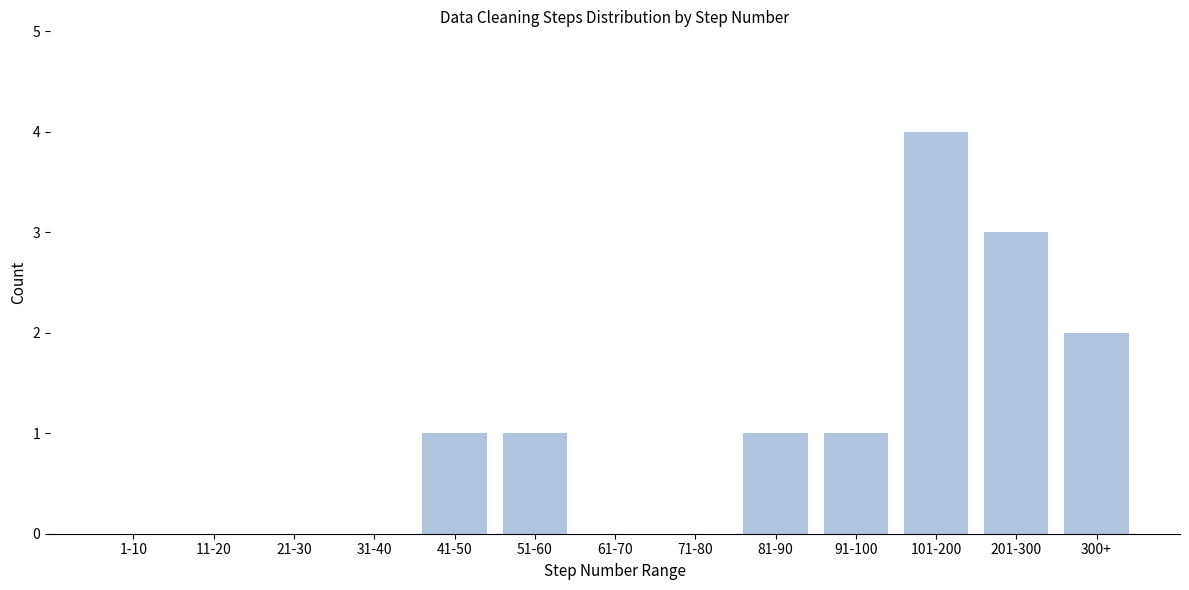

Reading left to right, what are all the values shown in this chart?

1-10=0	11-20=0	21-30=0	31-40=0	41-50=1	51-60=1	61-70=0	71-80=0	81-90=1	91-100=1	101-200=4	201-300=3	300+=2